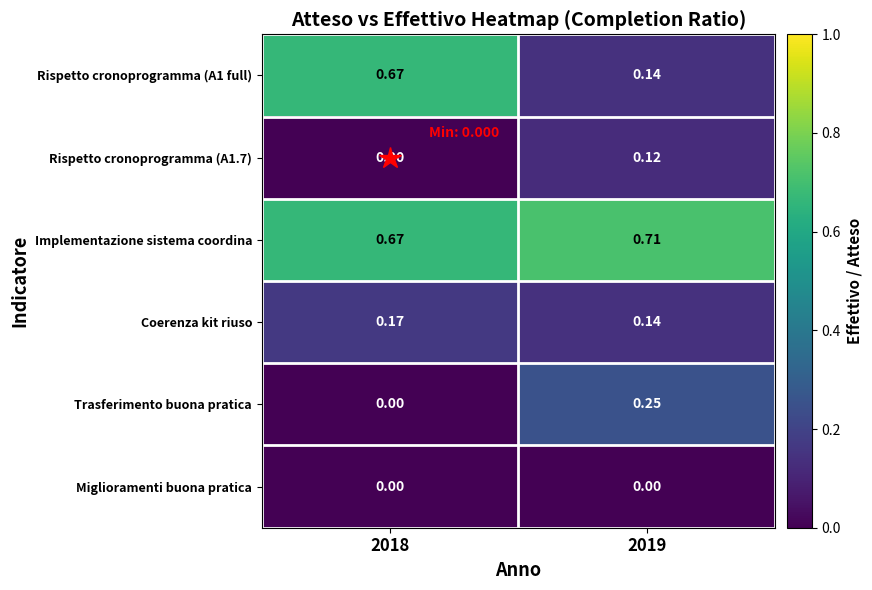

Is the value of Trasferimento buona pratica at 2018 greater than the value of Rispetto cronoprogramma (A1 full) at 2019?

No